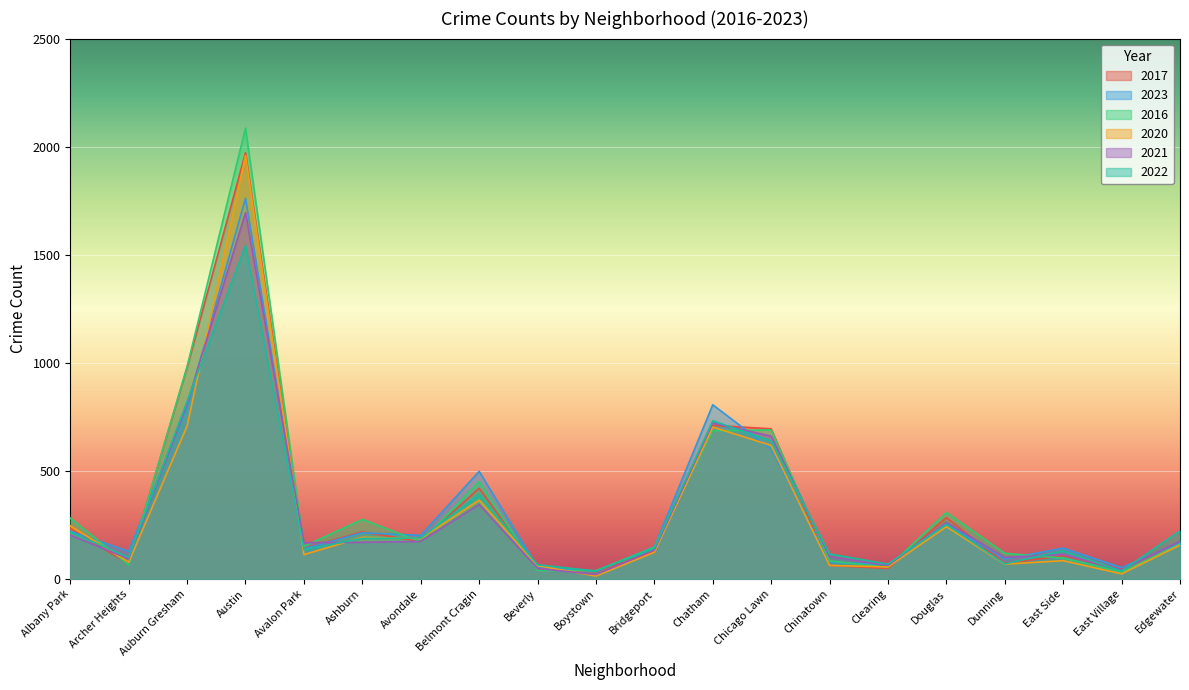

How many data points does each series have?

20